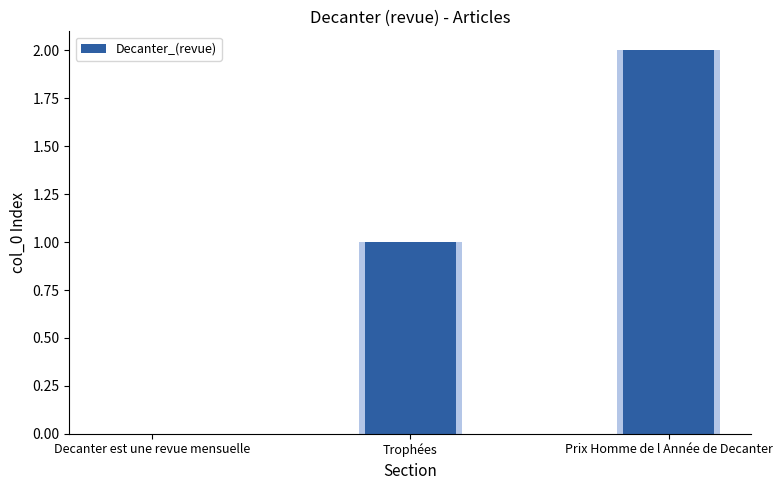

What is the maximum value shown in the chart?

2